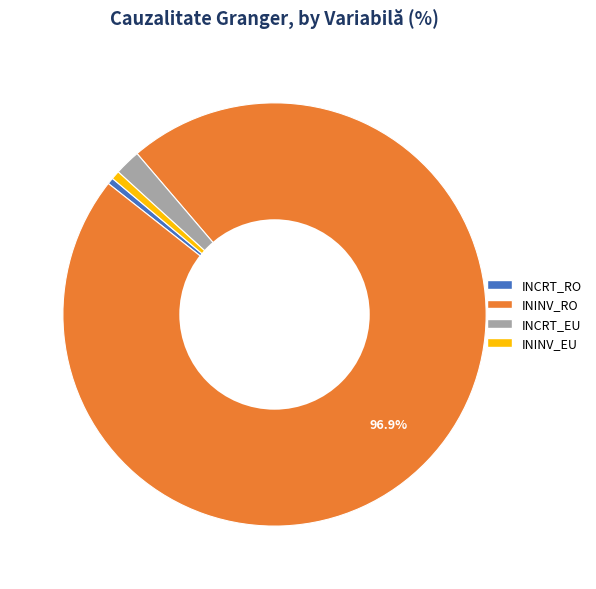

Do ININV_EU and ININV_RO together represent more than half of the pie?

Yes